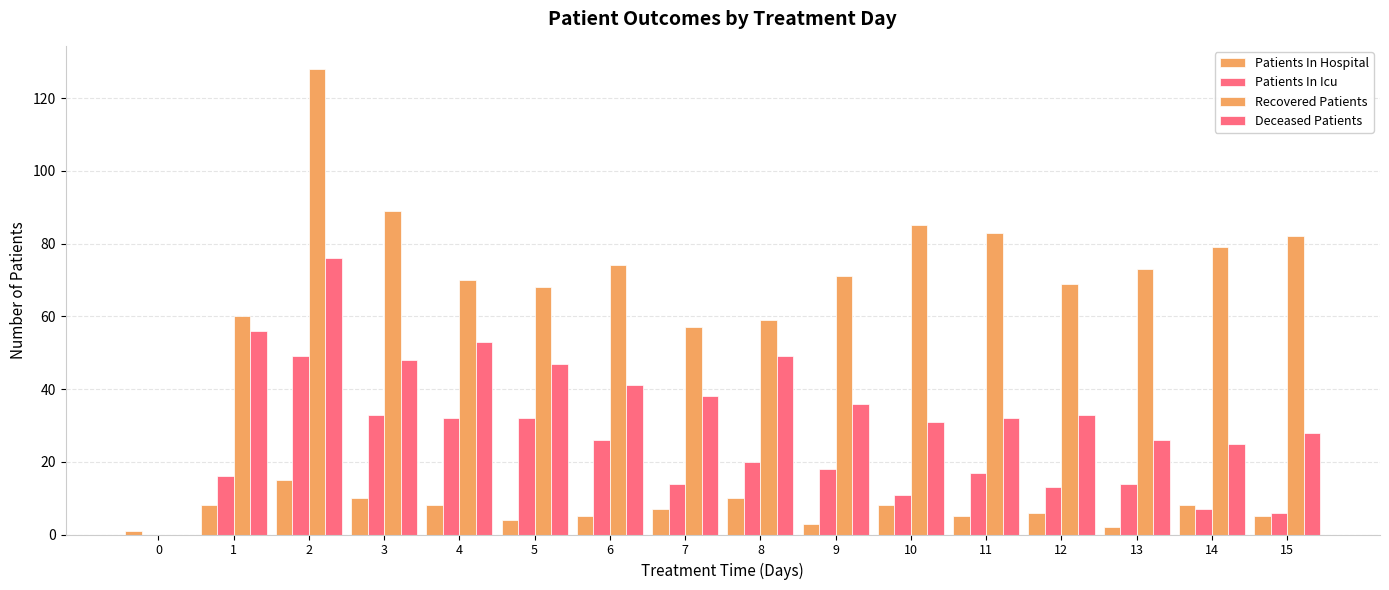

Reading left to right, list all the values displayed in this chart.

Patients In Hospital: 0=1	1=8	2=15	3=10	4=8	5=4	6=5	7=7	8=10	9=3	10=8	11=5	12=6	13=2	14=8	15=5
Patients In Icu: 0=0	1=16	2=49	3=33	4=32	5=32	6=26	7=14	8=20	9=18	10=11	11=17	12=13	13=14	14=7	15=6
Recovered Patients: 0=0	1=60	2=128	3=89	4=70	5=68	6=74	7=57	8=59	9=71	10=85	11=83	12=69	13=73	14=79	15=82
Deceased Patients: 0=0	1=56	2=76	3=48	4=53	5=47	6=41	7=38	8=49	9=36	10=31	11=32	12=33	13=26	14=25	15=28